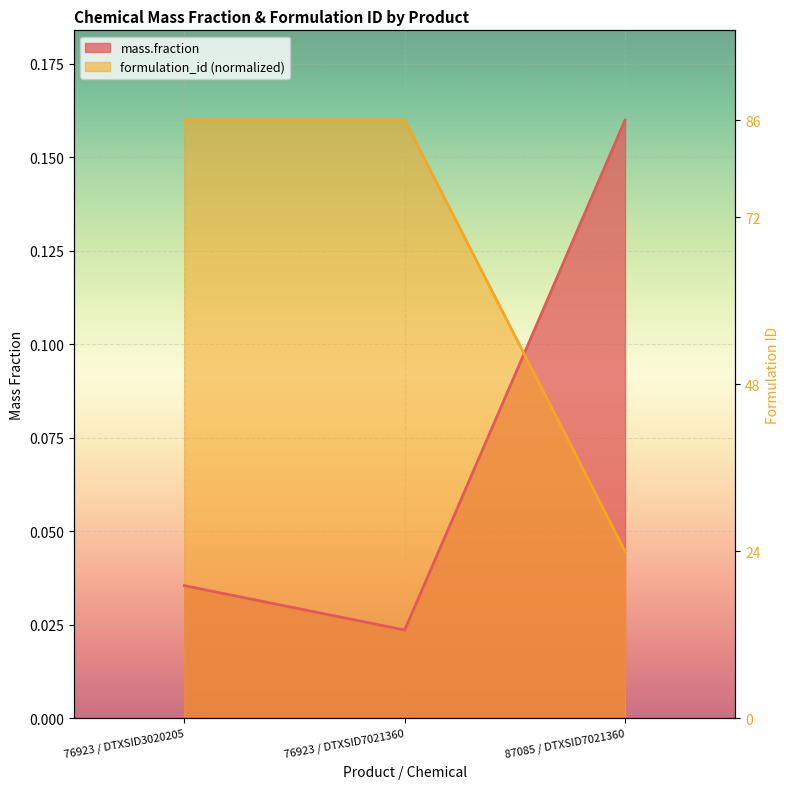

What is the value of the mass.fraction point at the 3rd from the left?

0.2